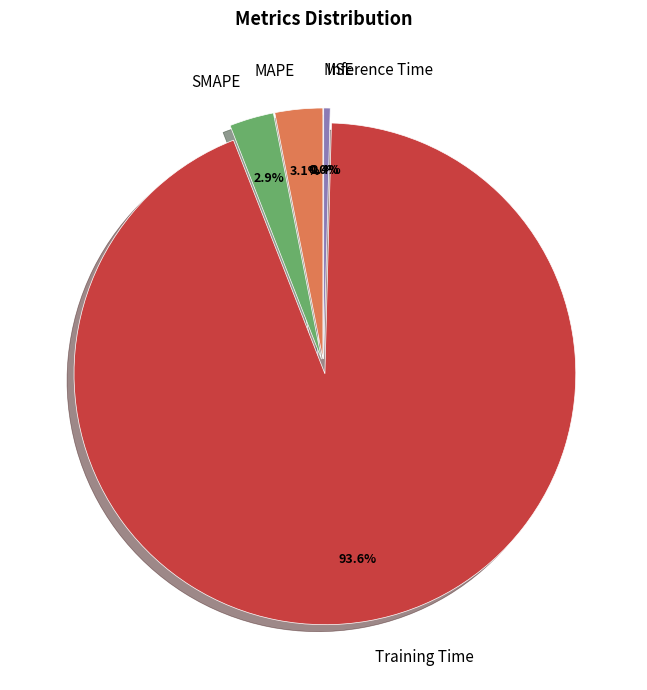

Which slice is the largest?

Training Time